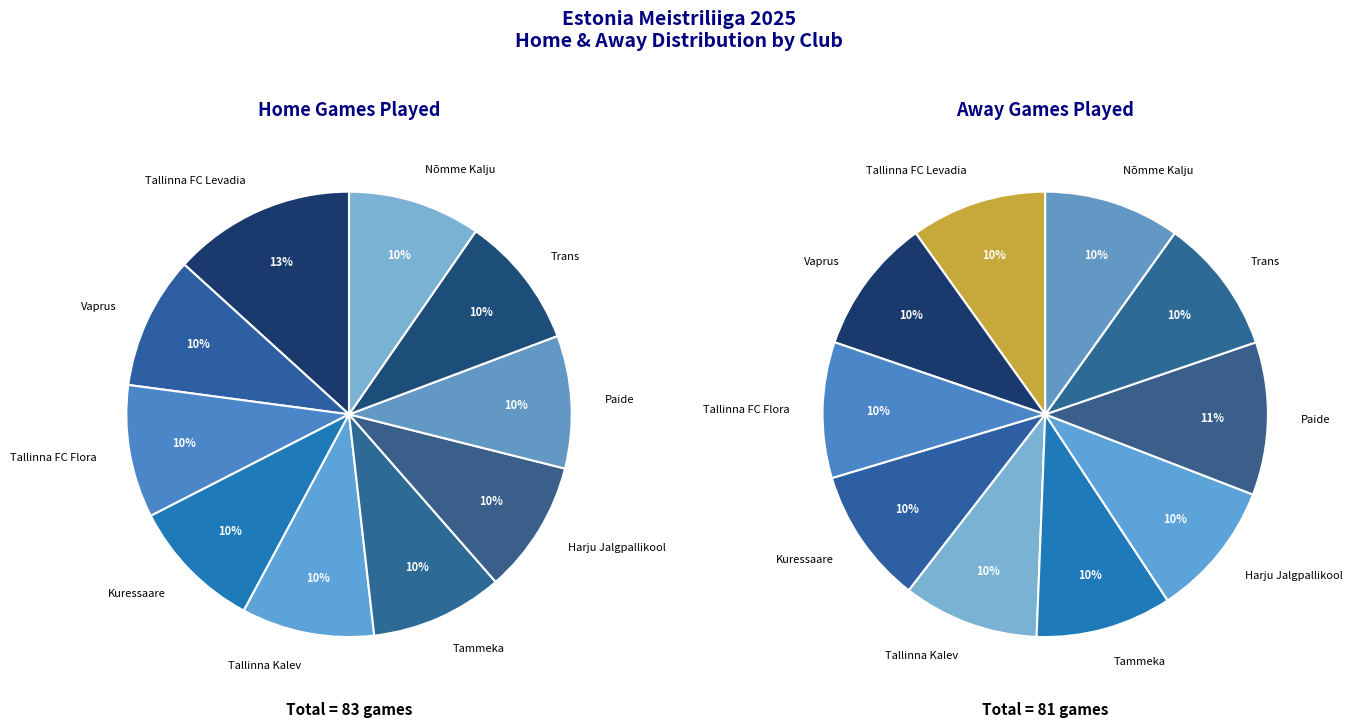

Approximately how many times larger is the value at Tallinna FC Flora compared to Trans?

1.0